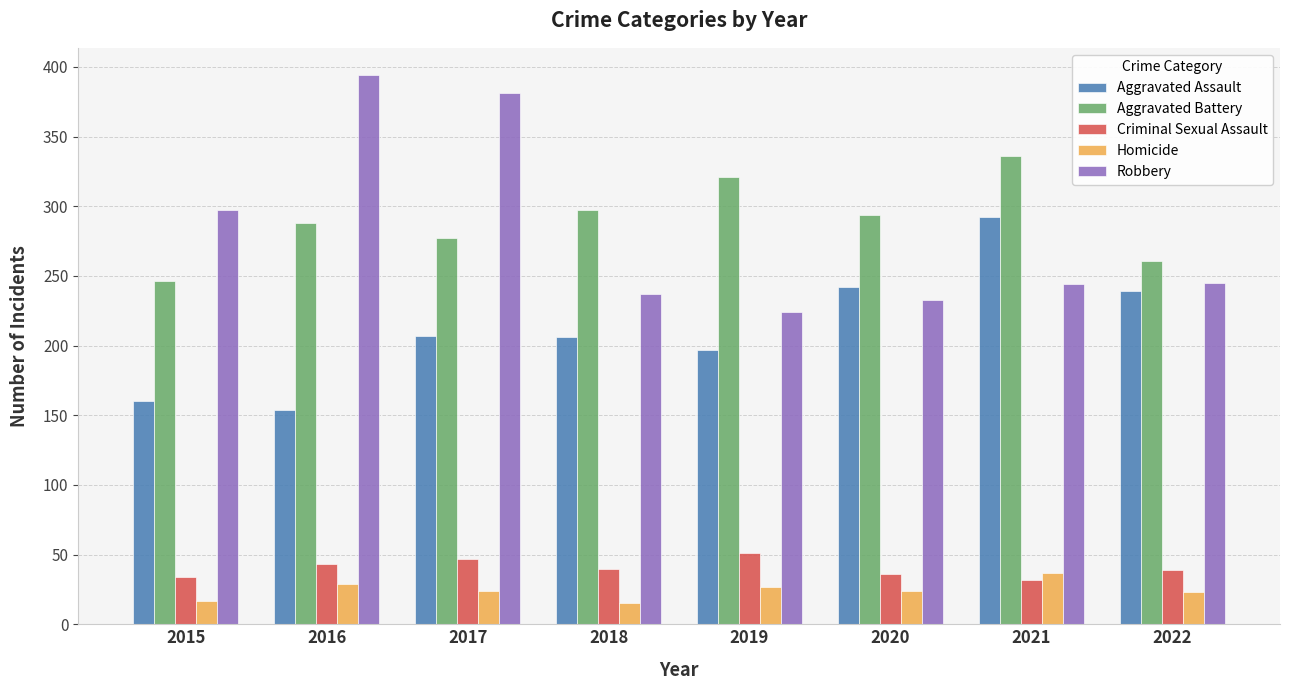

Between 2021 and 2022, which series saw the biggest shift?

Aggravated Battery